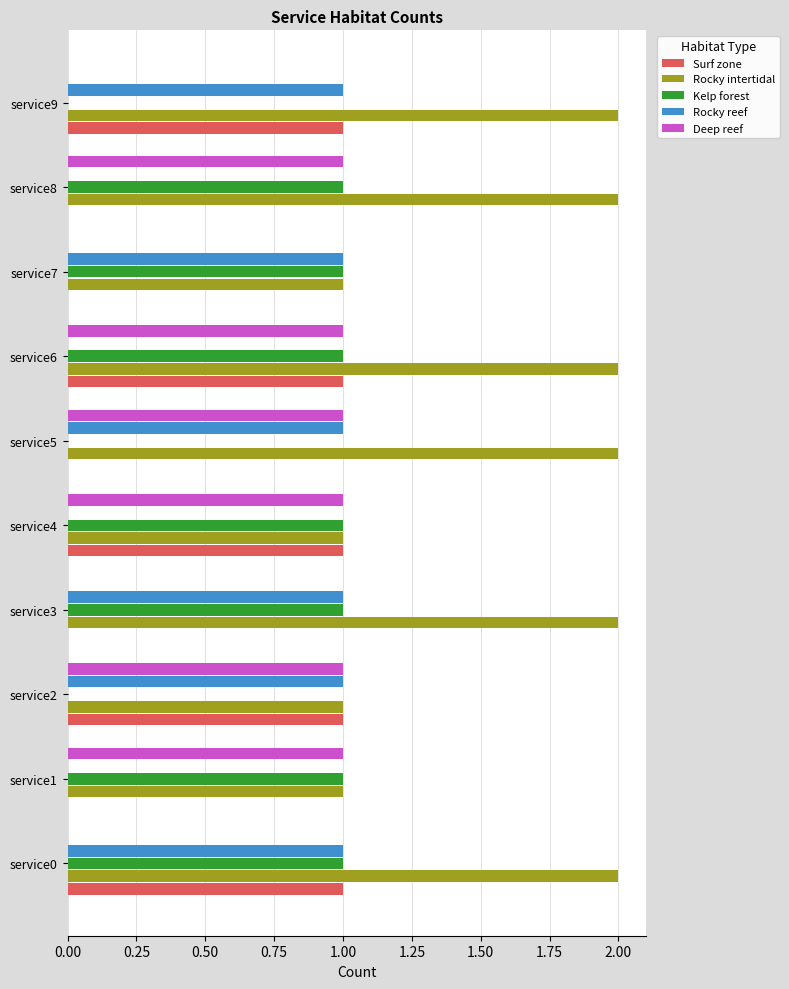

Which series has the largest total across all categories?

Rocky intertidal